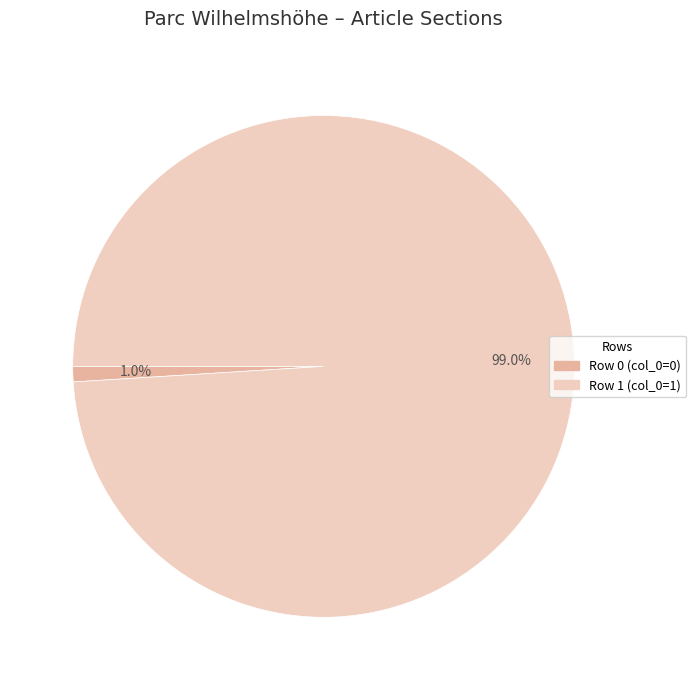

To the nearest percent, what portion does Row 1 represent?

99%